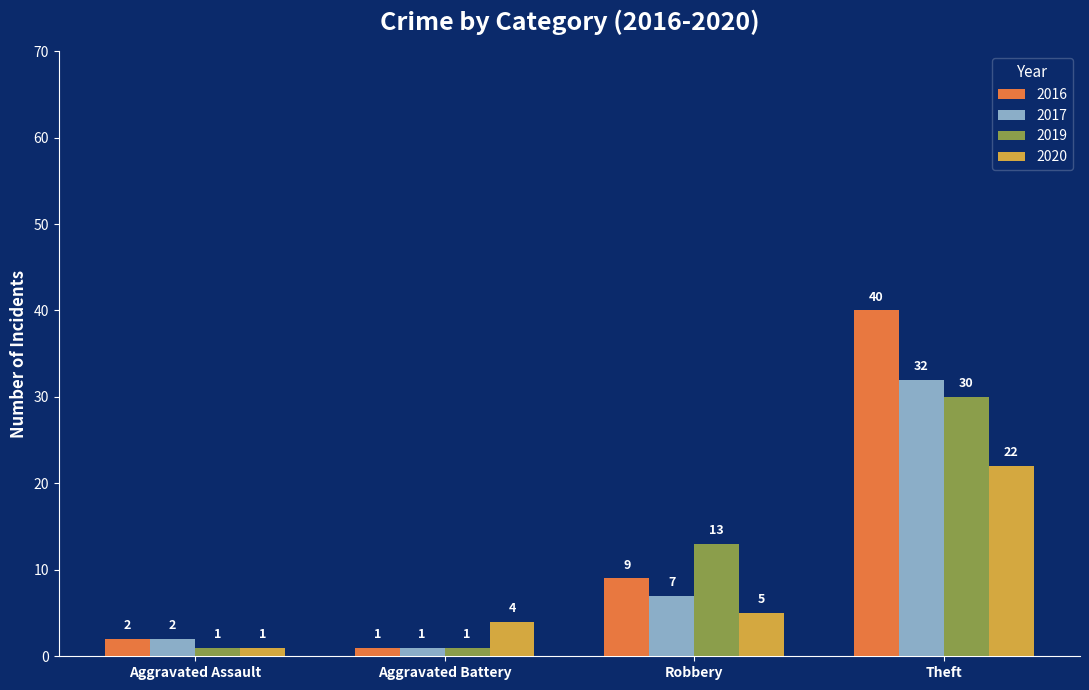

What is the difference between the maximum and minimum values in the 2020 series?

21